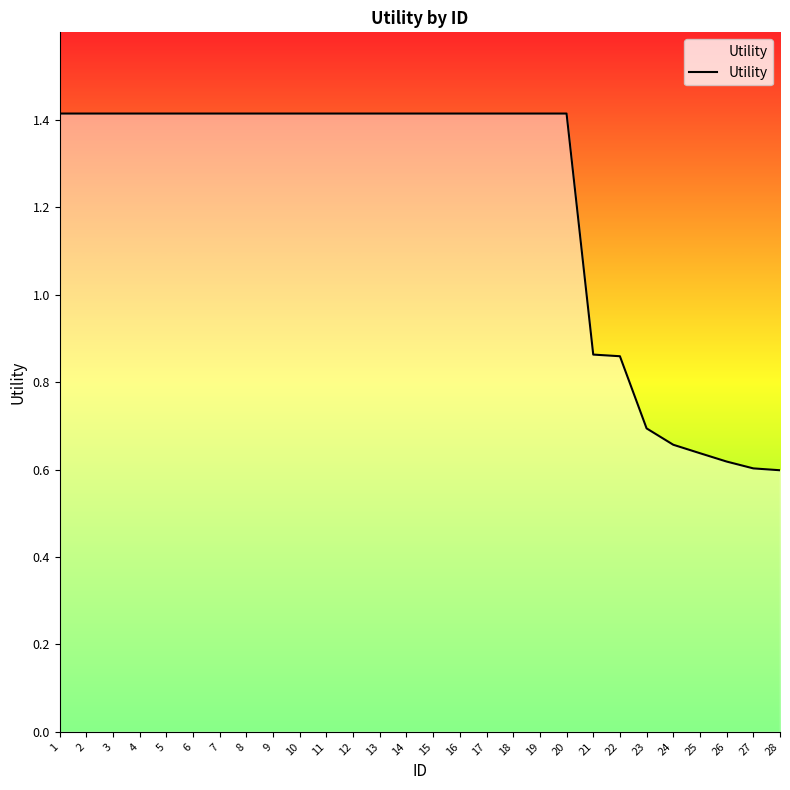

What is the sum of the values at 17 and 13?

2.8